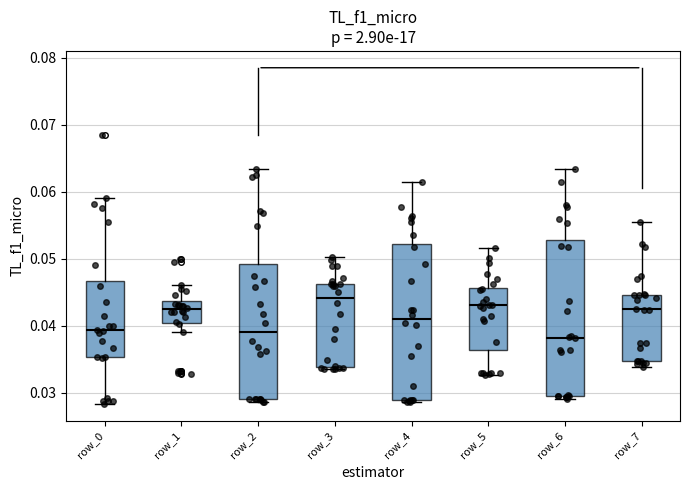

Where is the upper edge of the box for row_4 on the y-axis? The values are not printed on the chart, so give them approximately, as read against the axis.

0.052